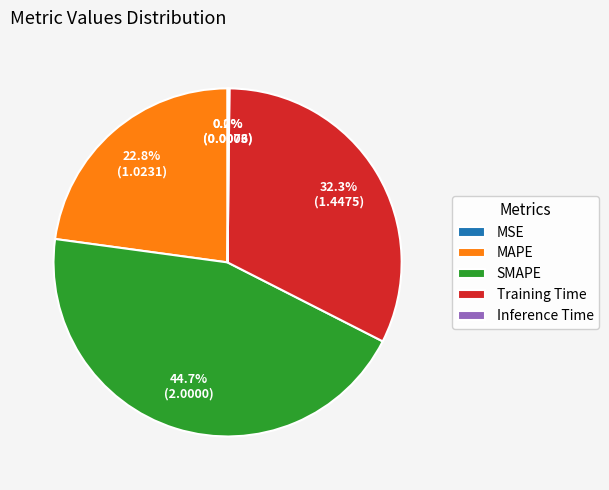

Approximately how many times larger is the value at Training Time compared to MAPE?

1.4